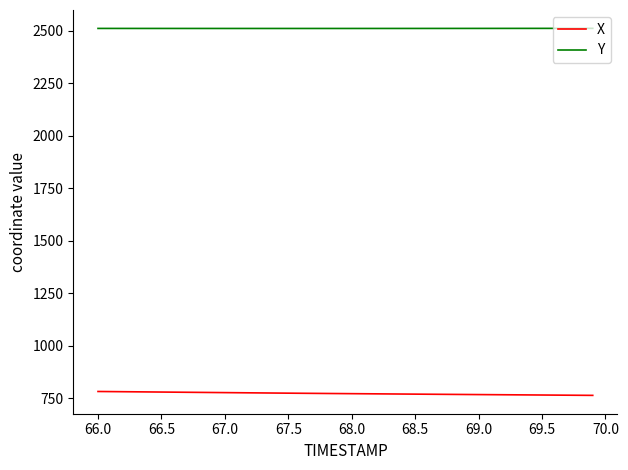

Which series has the largest total across all categories?

Y